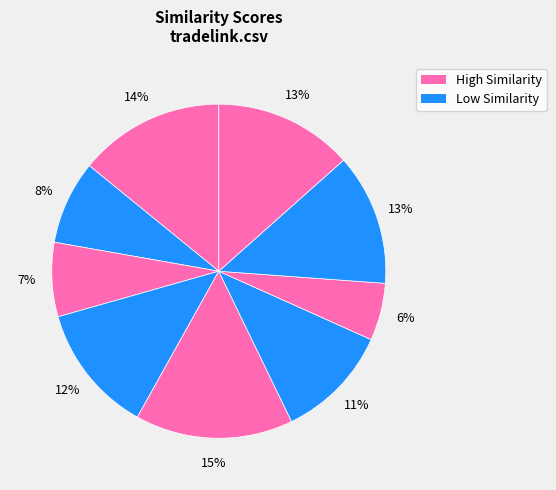

How many slices are in this pie chart?

9